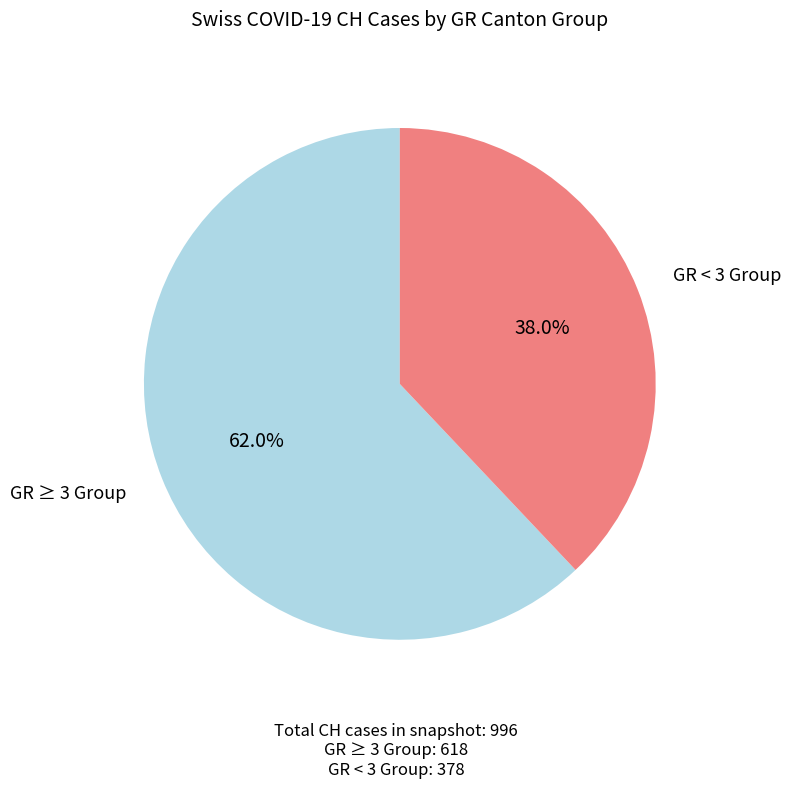

Is there any slice that represents more than half of the pie?

Yes